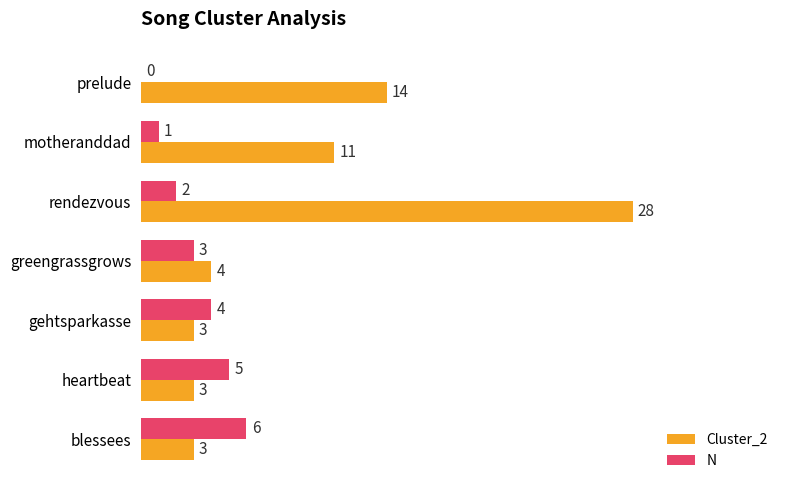

How many data points does each series have?

7